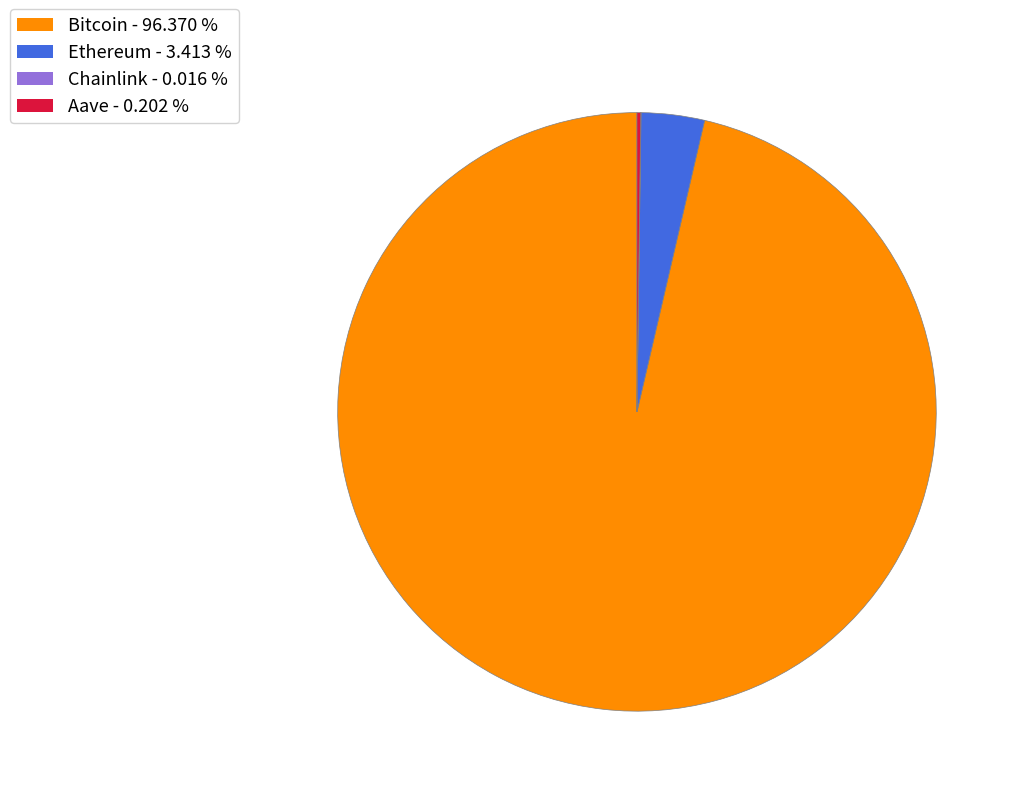

Between Bitcoin and Ethereum, which is larger?

Bitcoin